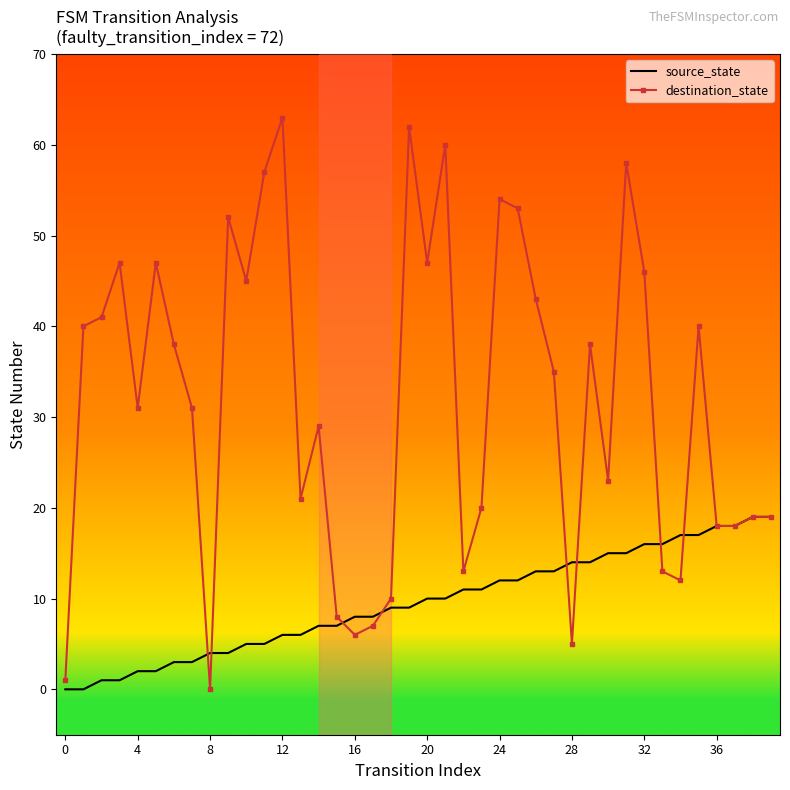

Which series has the widest spread of values?

destination_state